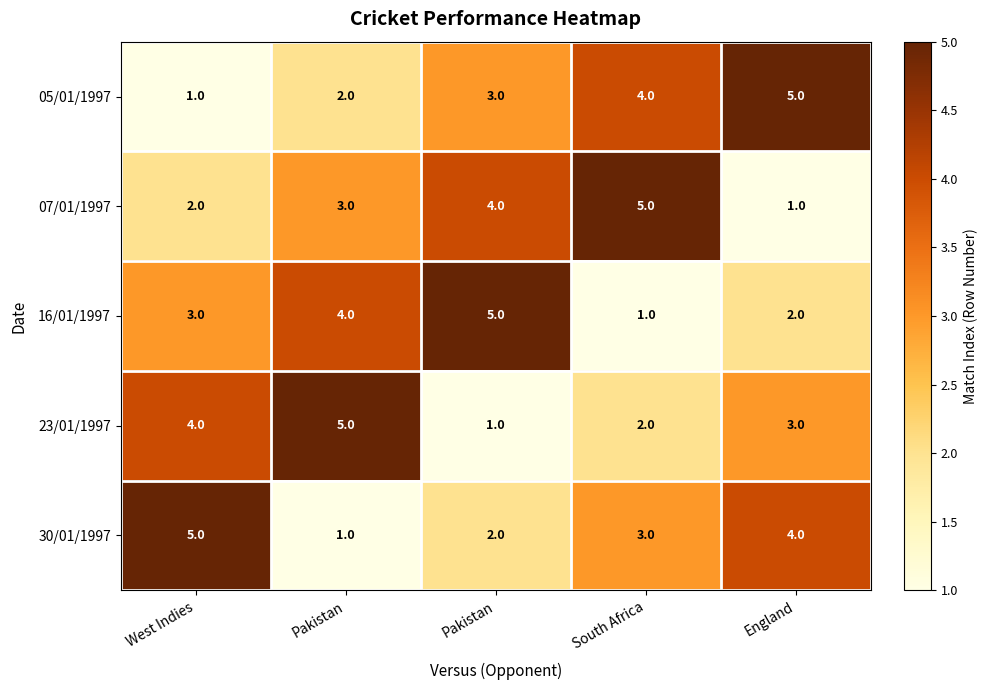

How many series are shown in this chart?

5